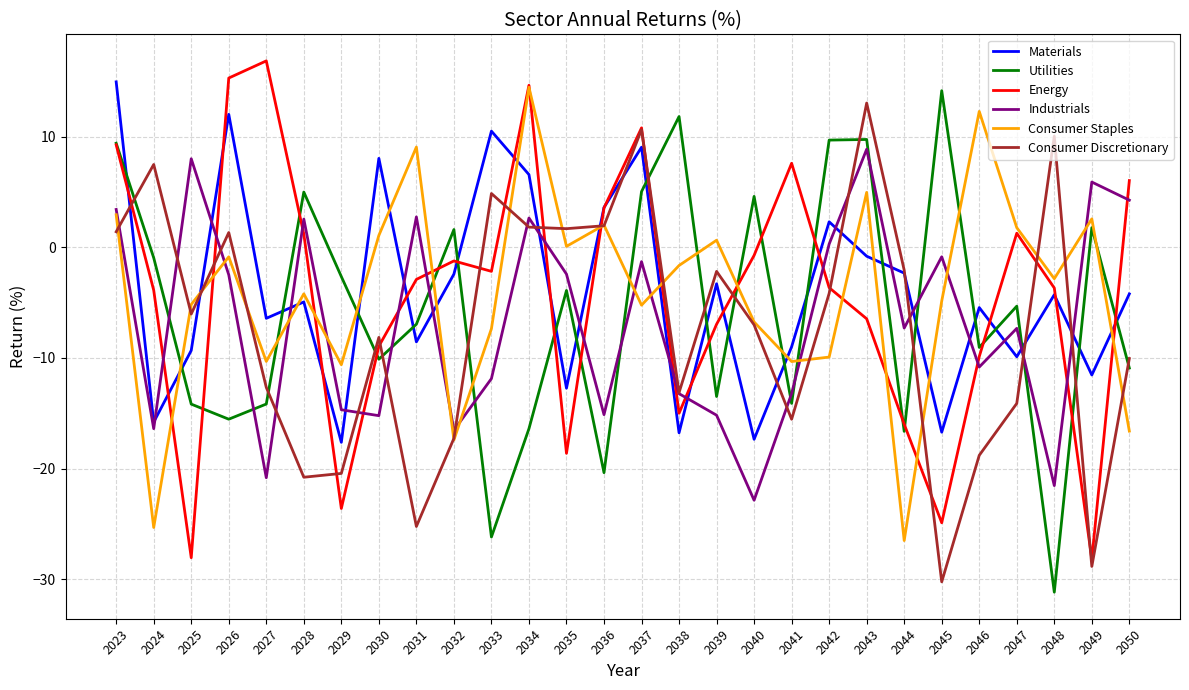

Is it true that Materials equals -16.7 at 2045?

True